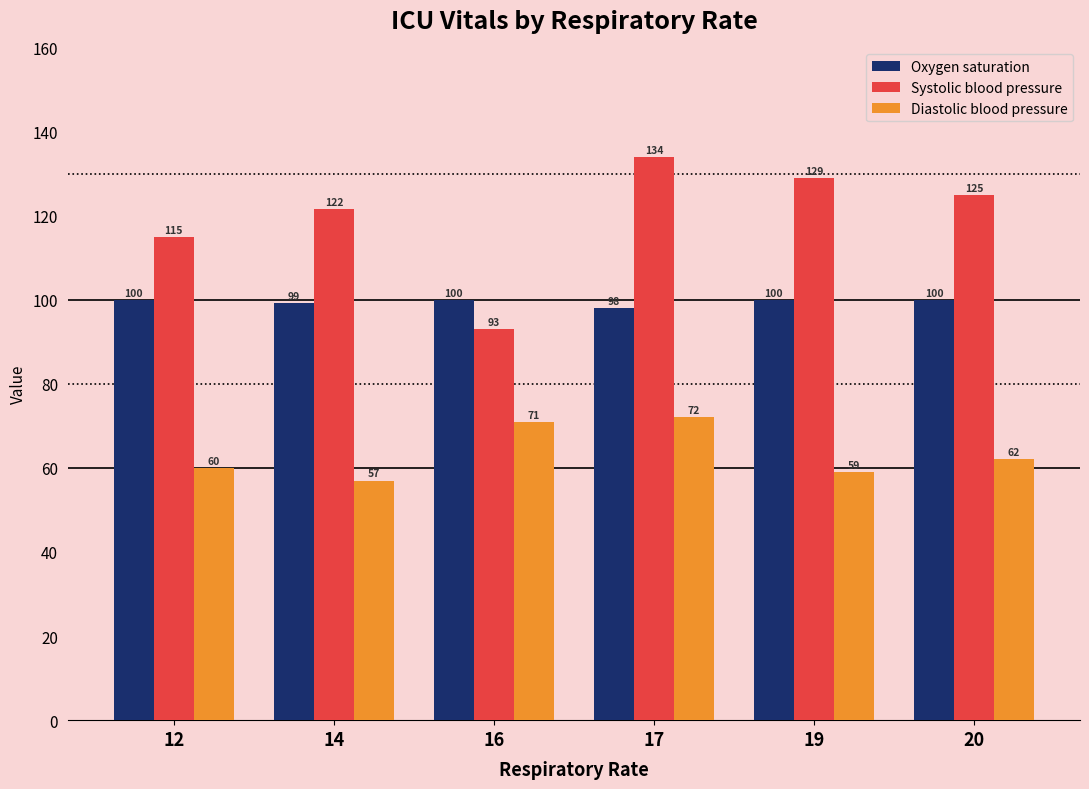

How many data points in Diastolic blood pressure are less than 62?

3